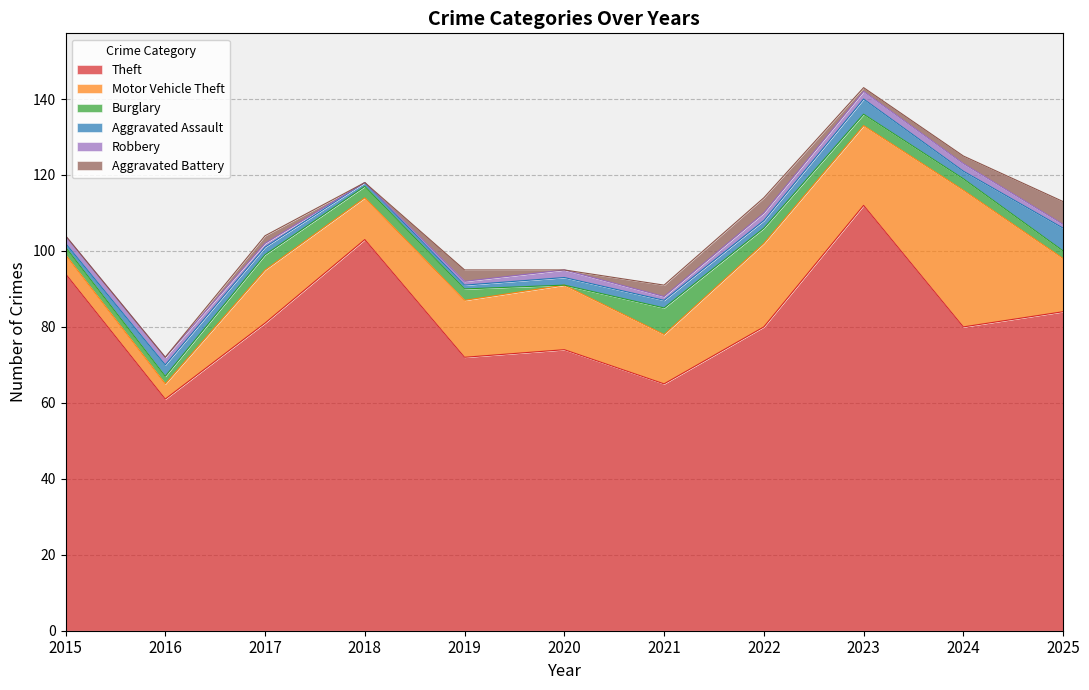

How many data points in Aggravated Battery are above 2?

4